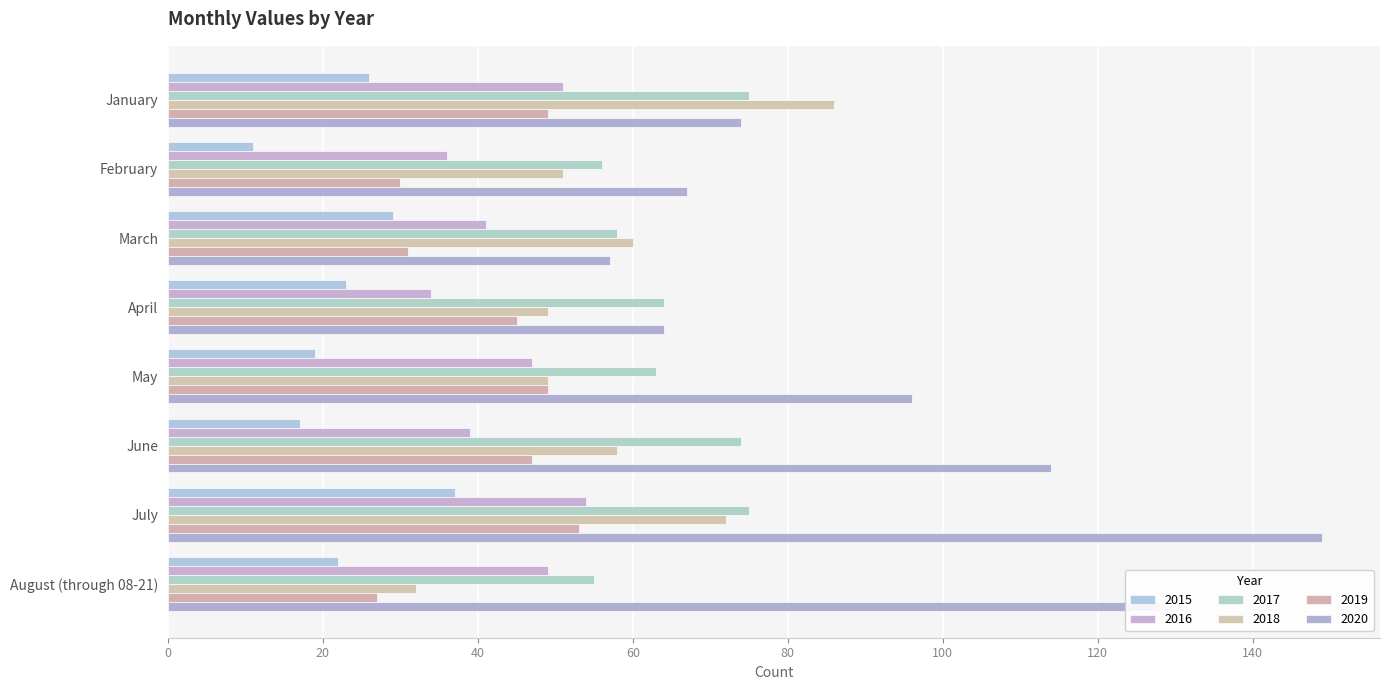

Which category has the lowest value across all series?

February